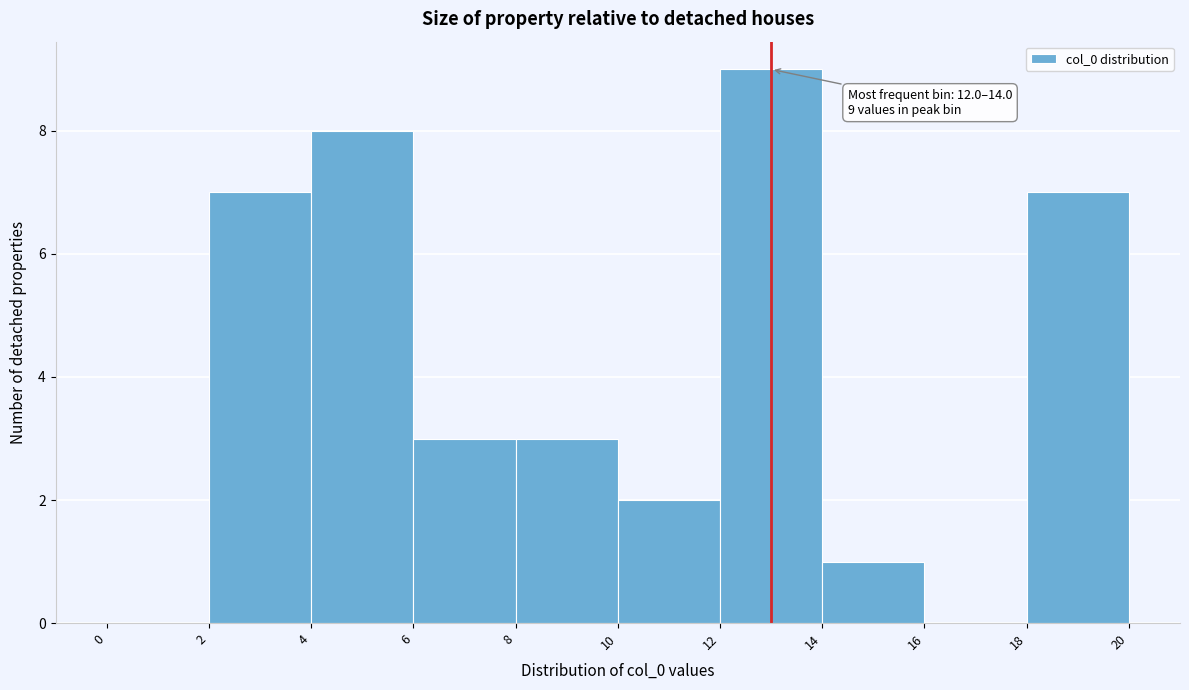

Over which range of the x-axis is the bar tallest?

12 to 14